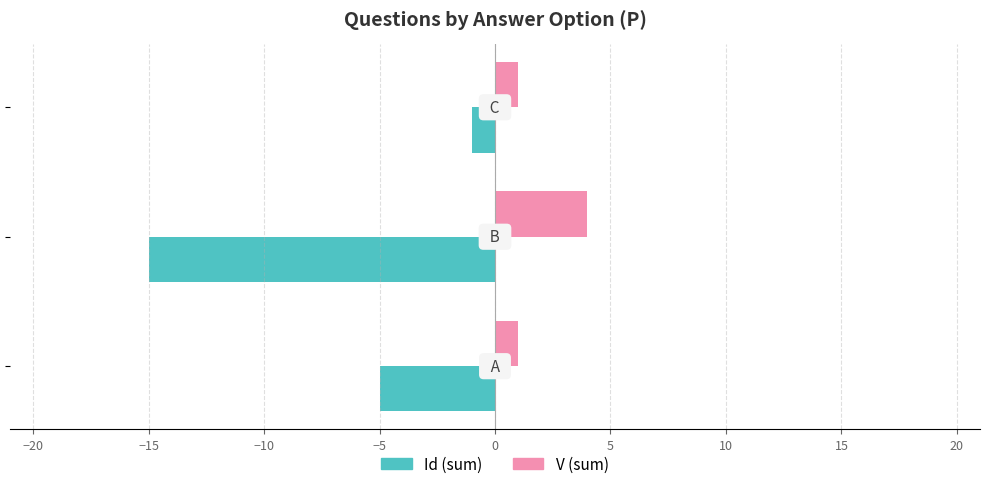

Rank the series by their average value, from lowest to highest.

Id (sum), V (sum)